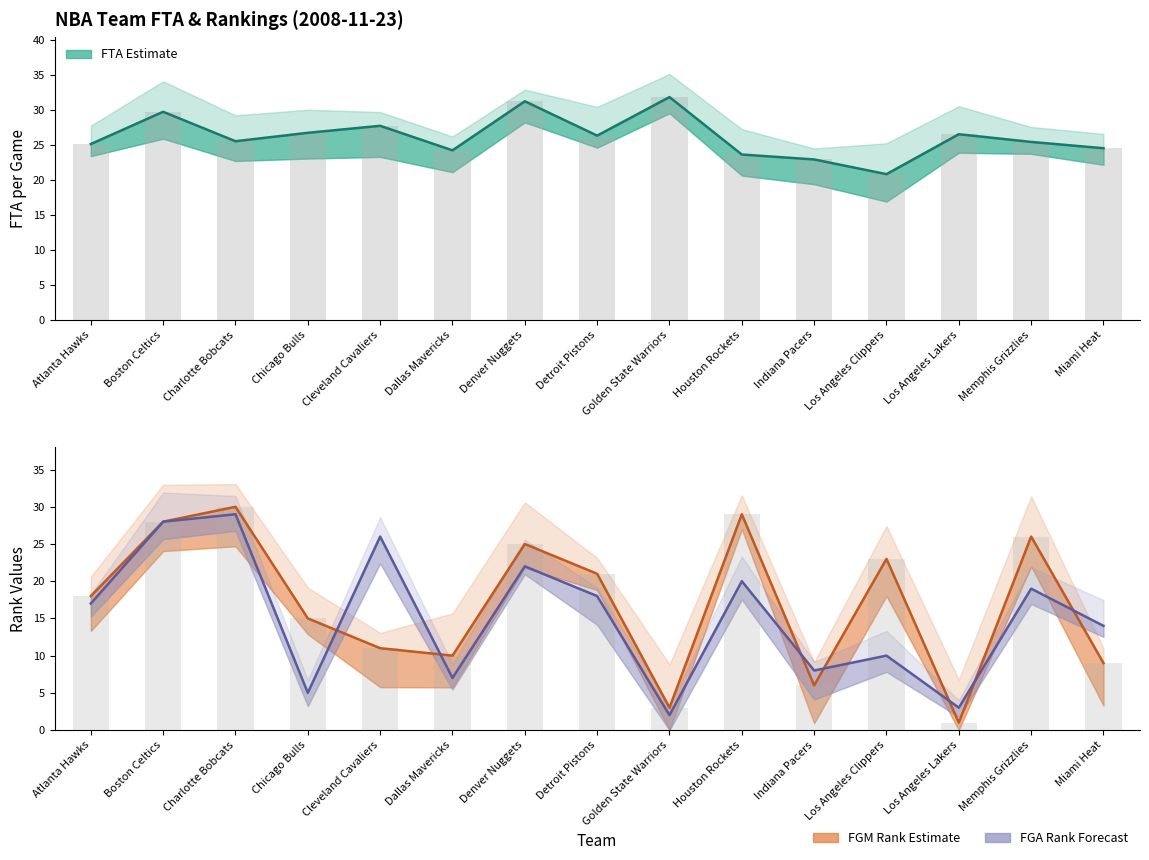

The value of FGA_RANK at Los Angeles Clippers is 10.0. True or false?

True